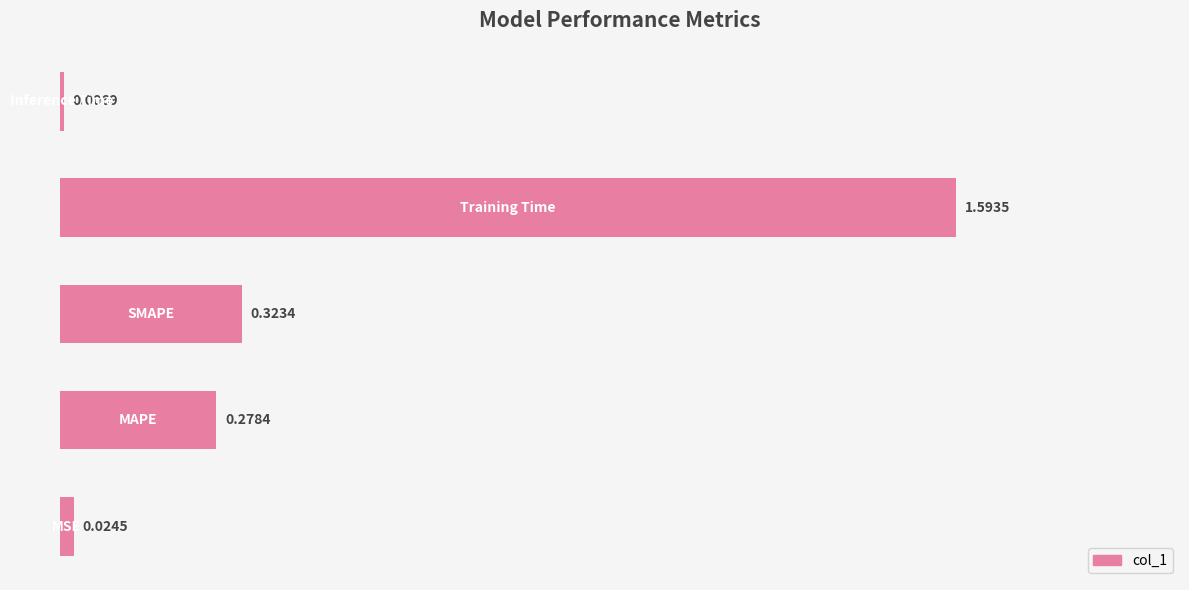

What is the sum of all values?

2.2